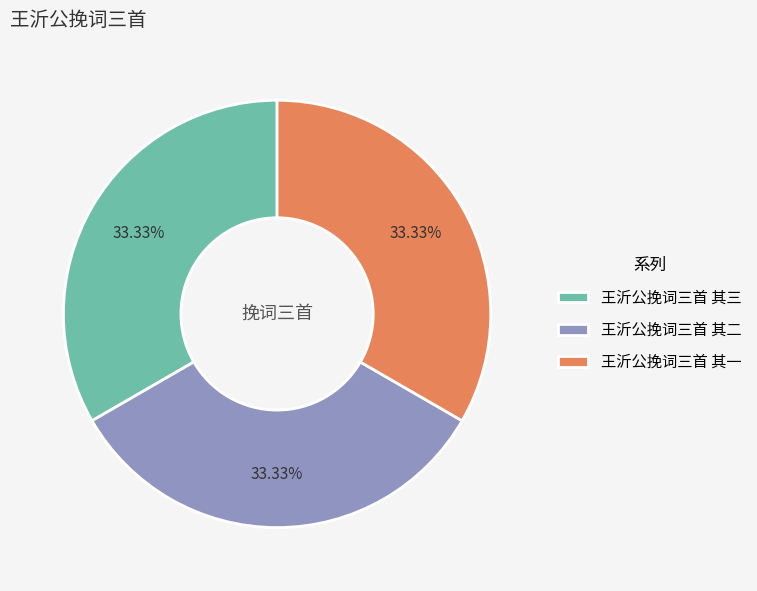

How many segments does this pie chart have?

3